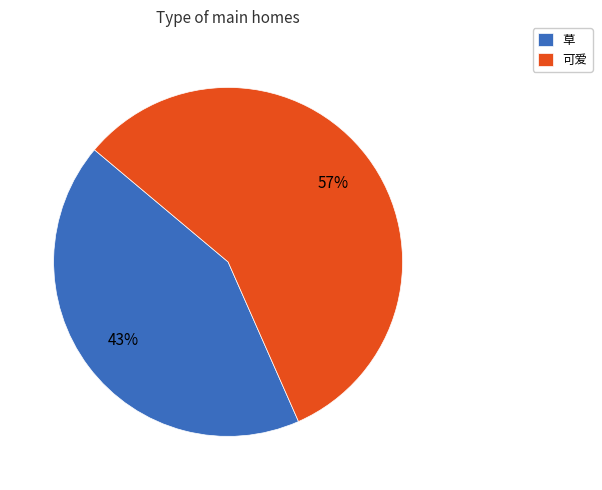

What percentage is the 可爱 slice, to the nearest percent?

57%